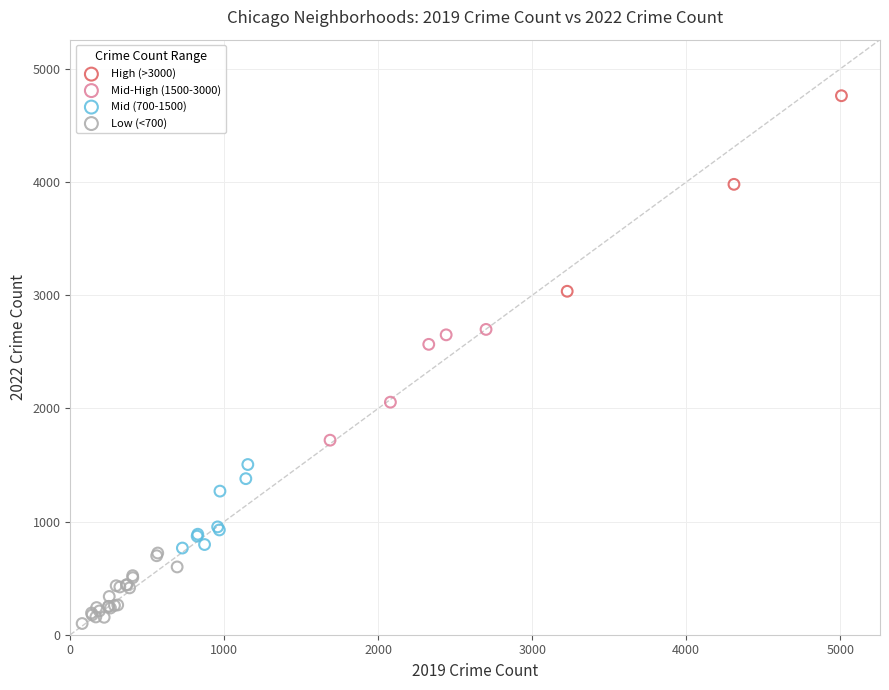

Which series contains the lowest Y value?

Low (<700)